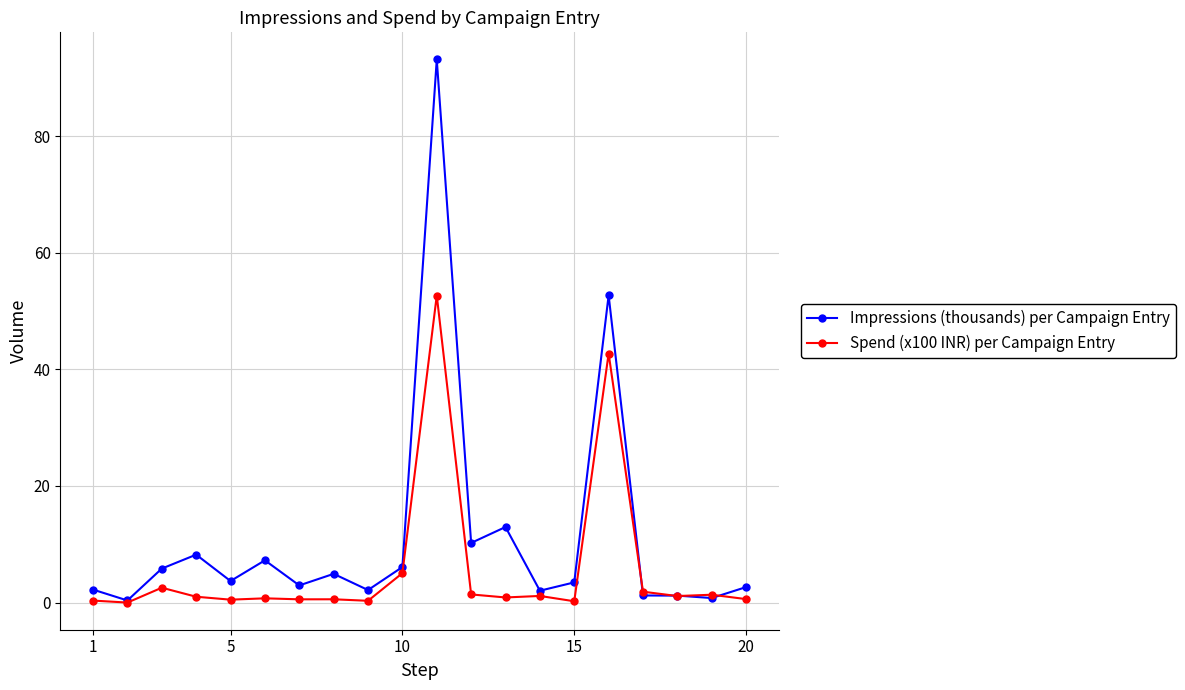

Does the chart display data point markers on the line(s)?

Yes